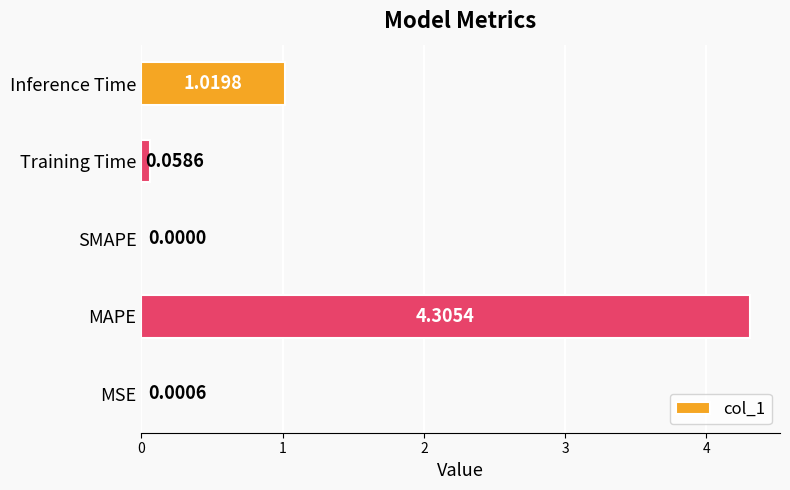

What is the greatest value displayed?

4.3